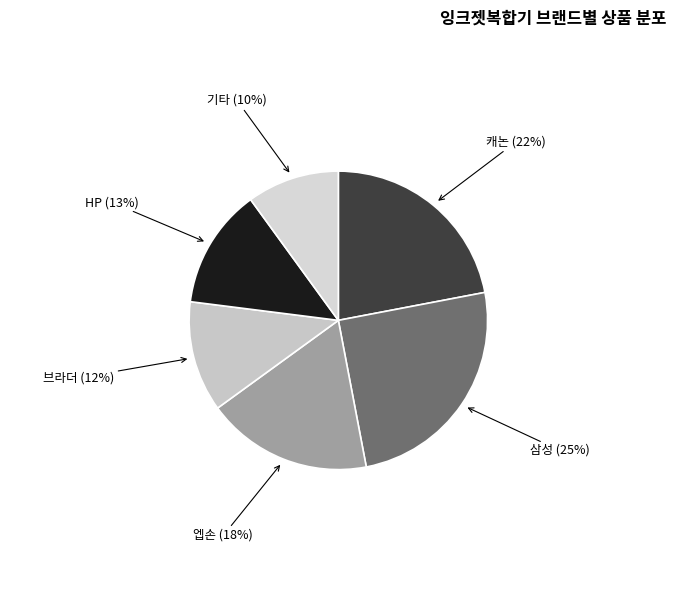

Count the number of slices in the pie.

6